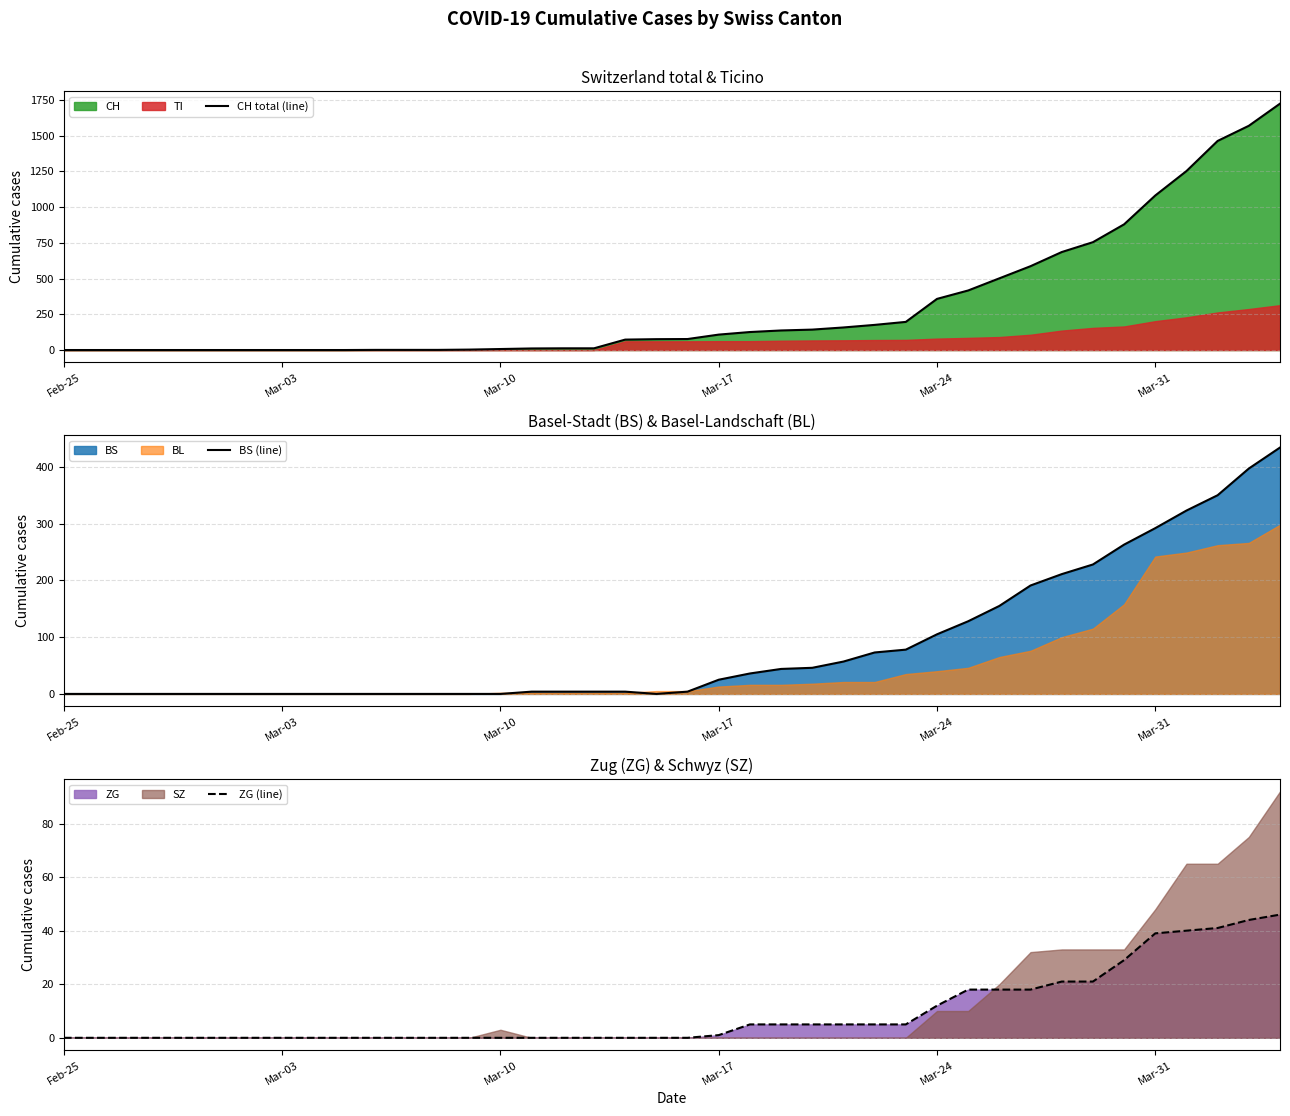

True or false: BS (line) and CH total (line) intersect in this chart.

False